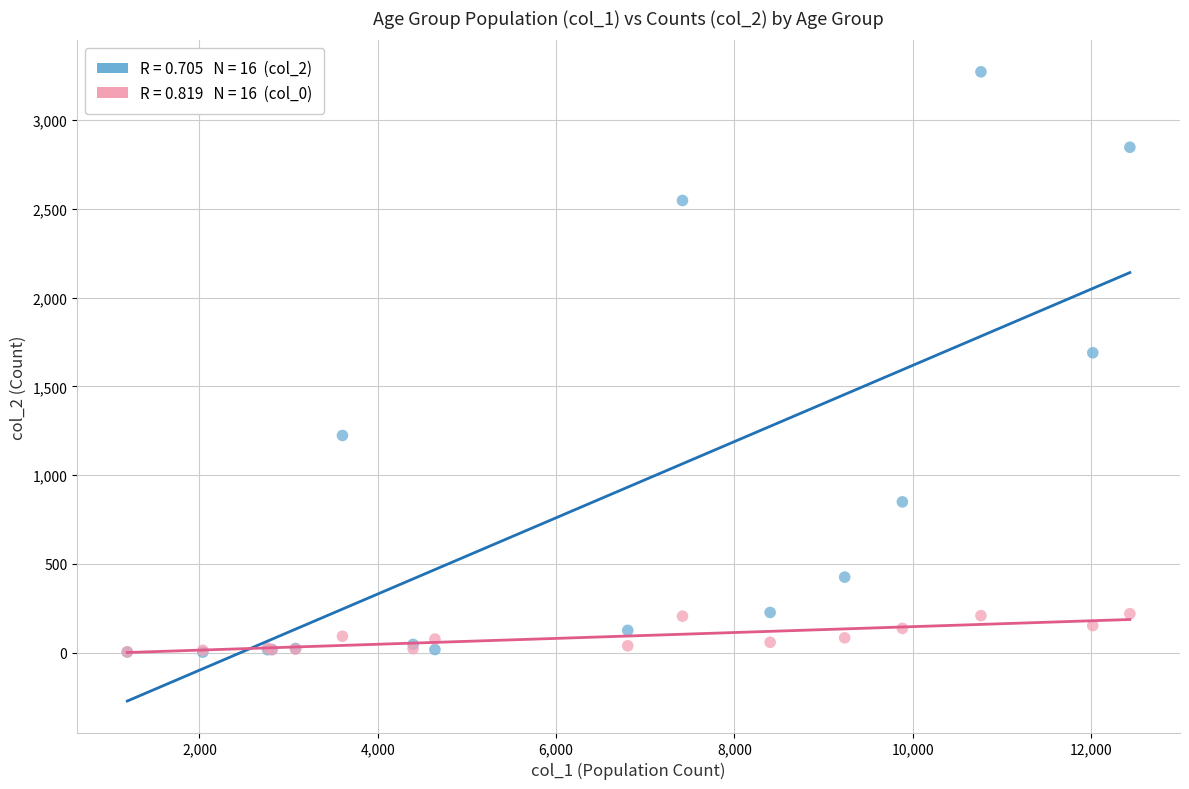

Across all series, what Y value is closest to 1638?

1690